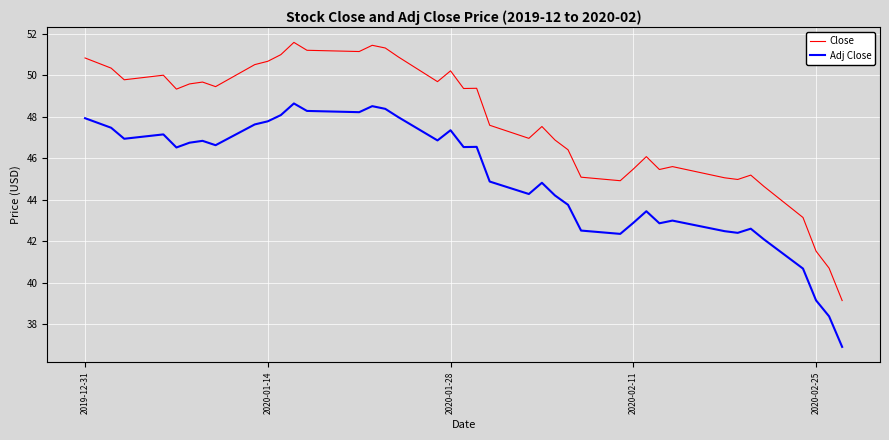

What is the minimum value shown in the chart?

36.9